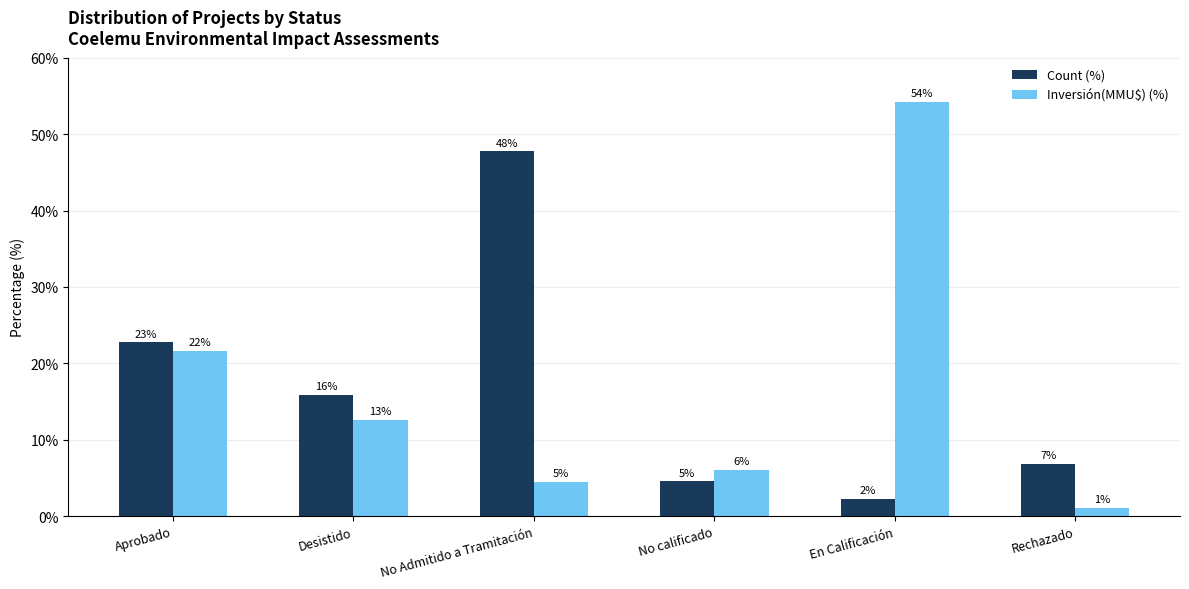

The value of Count (%) at En Calificación is 2.3. True or false?

True